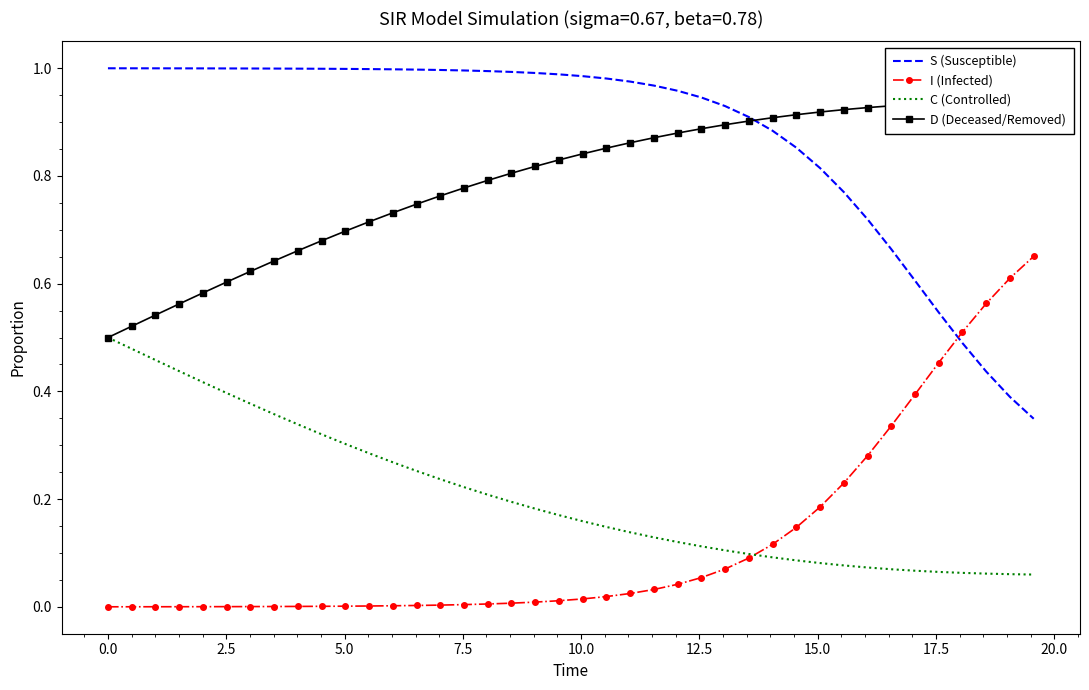

How many times do S (Susceptible) and I (Infected) cross each other?

1